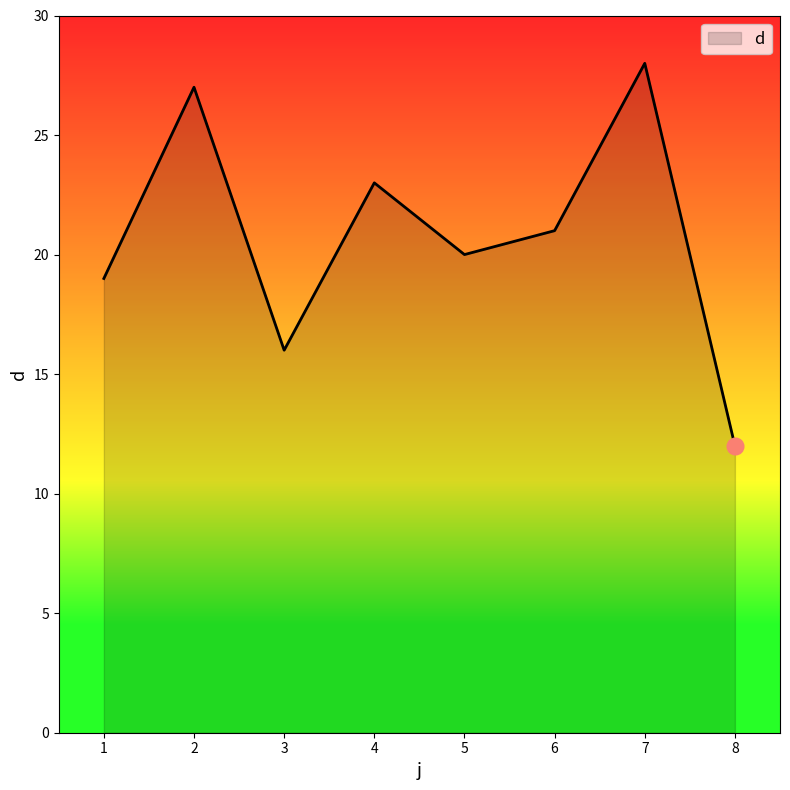

How many values are below 21?

4